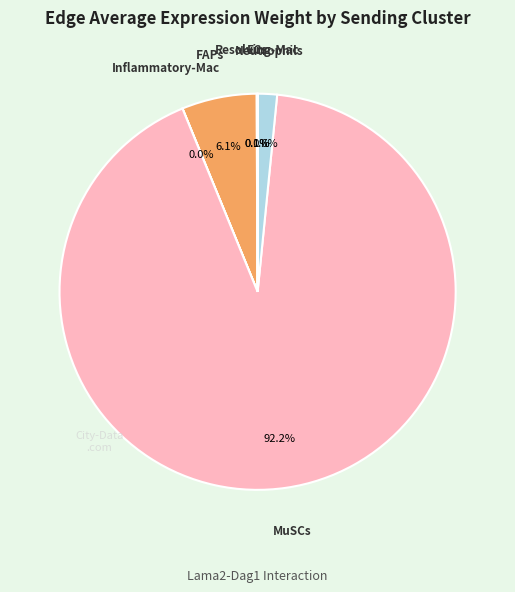

To the nearest percent, what is the average slice percentage?

17%